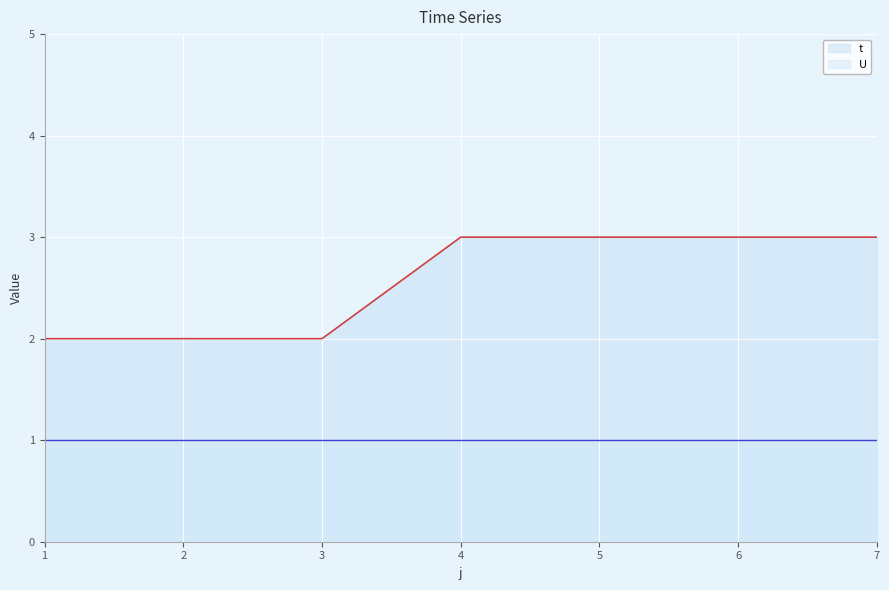

Which label corresponds to the smallest value in the chart?

1